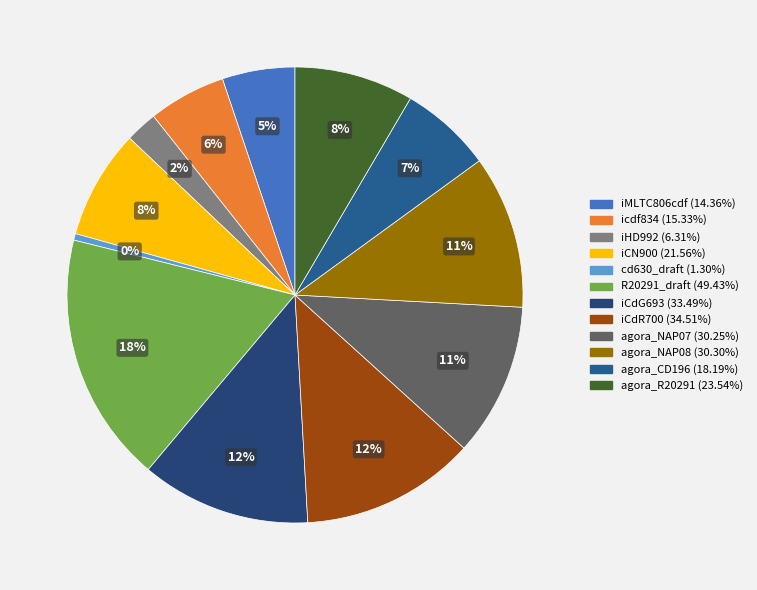

What is the total percentage of iMLTC806cdf and agora_R20291?

13.6%